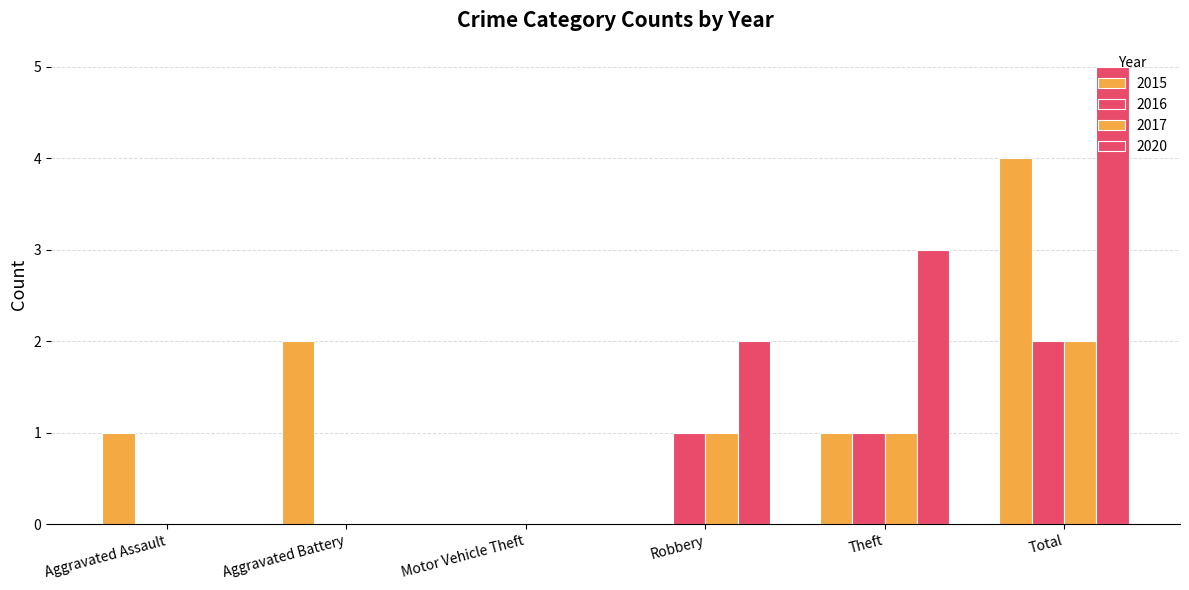

What is the label of the 1st bar from the right?

Total